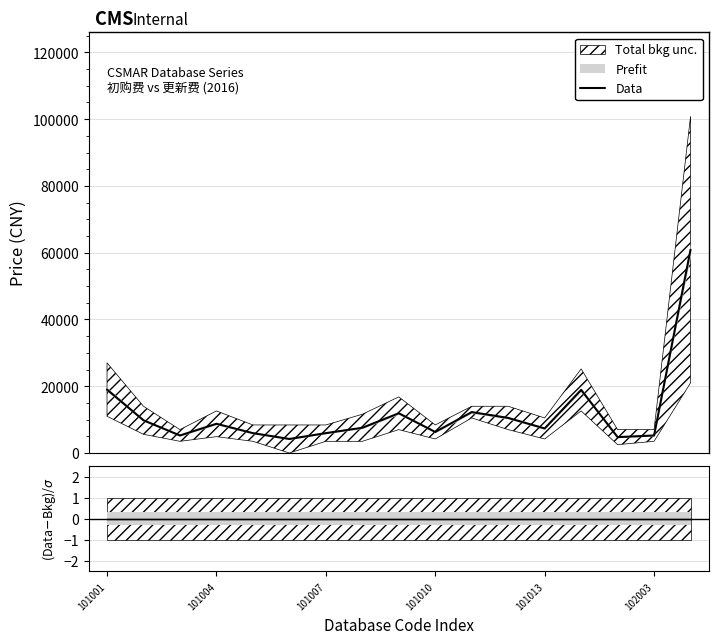

At which label is the value closest to 32550?

101001